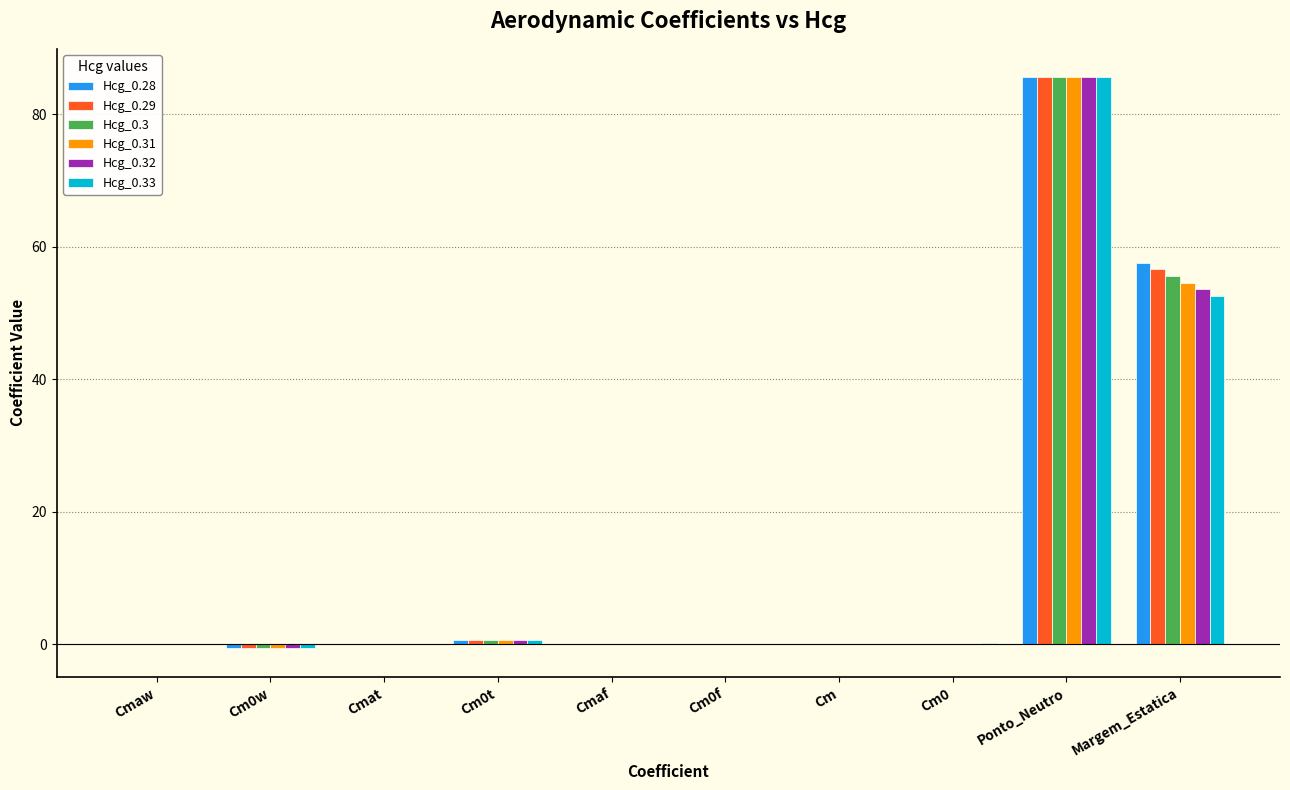

Which category has the highest value across all series?

Ponto_Neutro